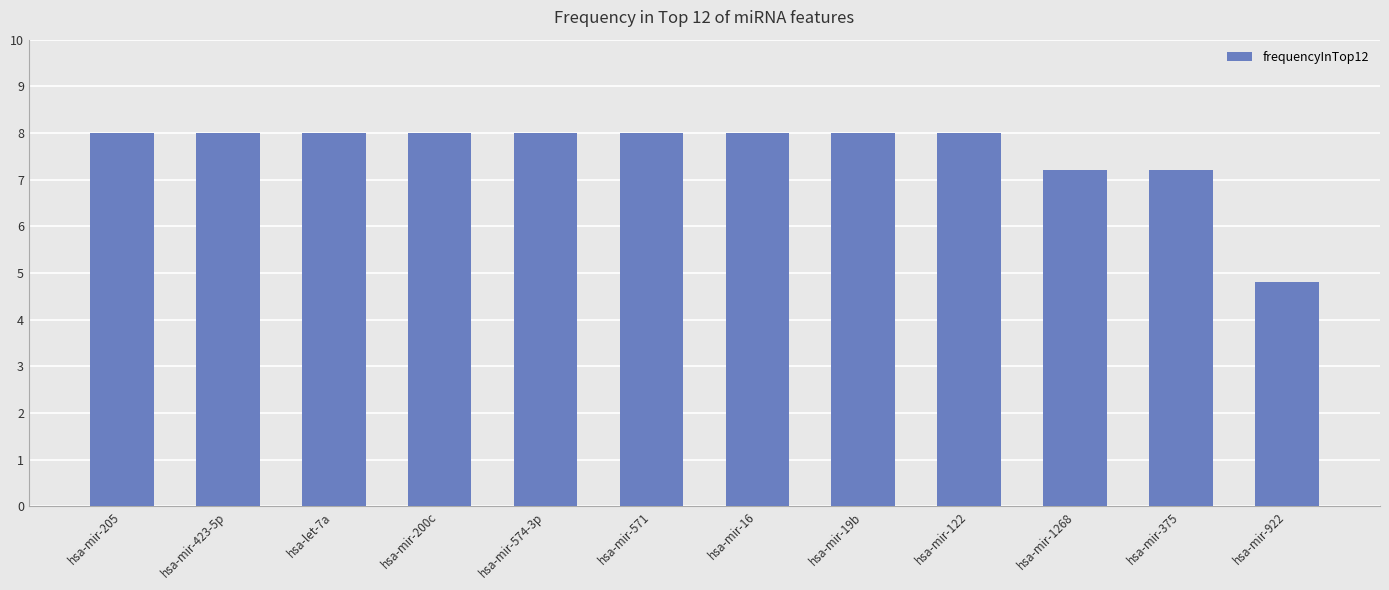

Reading right to left, transcribe all the data shown in this chart.

hsa-mir-922=4.8	hsa-mir-375=7.2	hsa-mir-1268=7.2	hsa-mir-122=8.0	hsa-mir-19b=8.0	hsa-mir-16=8.0	hsa-mir-571=8.0	hsa-mir-574-3p=8.0	hsa-mir-200c=8.0	hsa-let-7a=8.0	hsa-mir-423-5p=8.0	hsa-mir-205=8.0